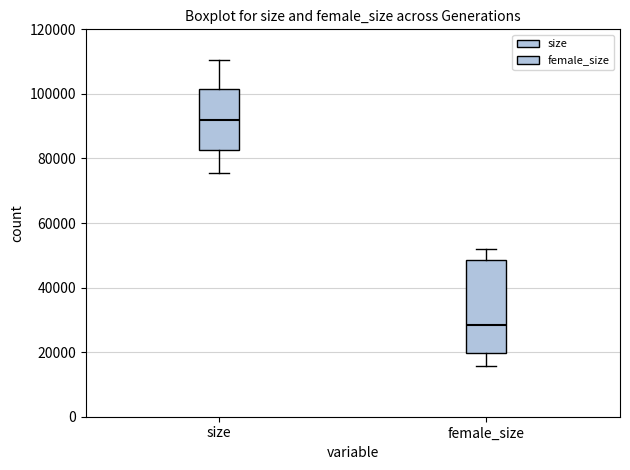

Which box is the tallest, from its lower edge to its upper edge?

female_size